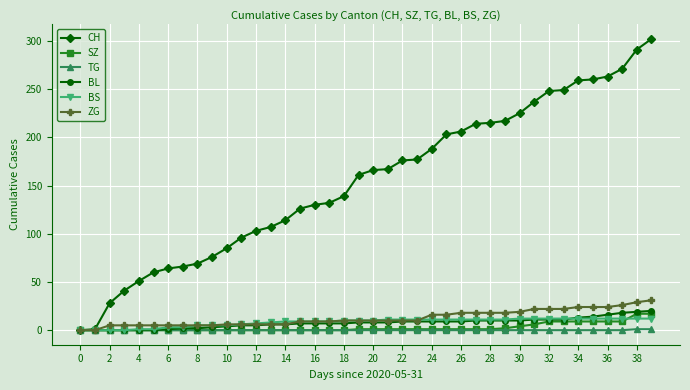

What is the average value of the CH series?

155